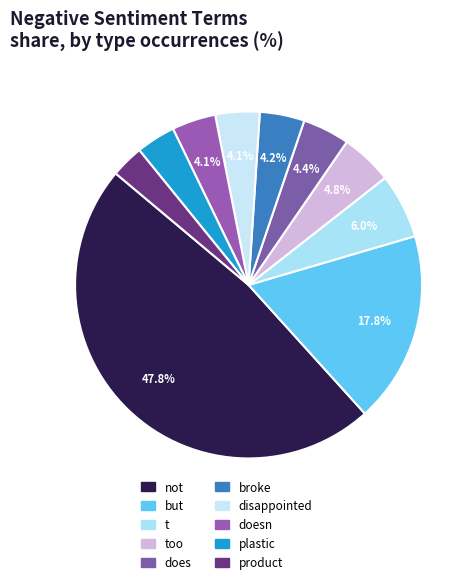

Is there any slice that represents more than half of the pie?

No